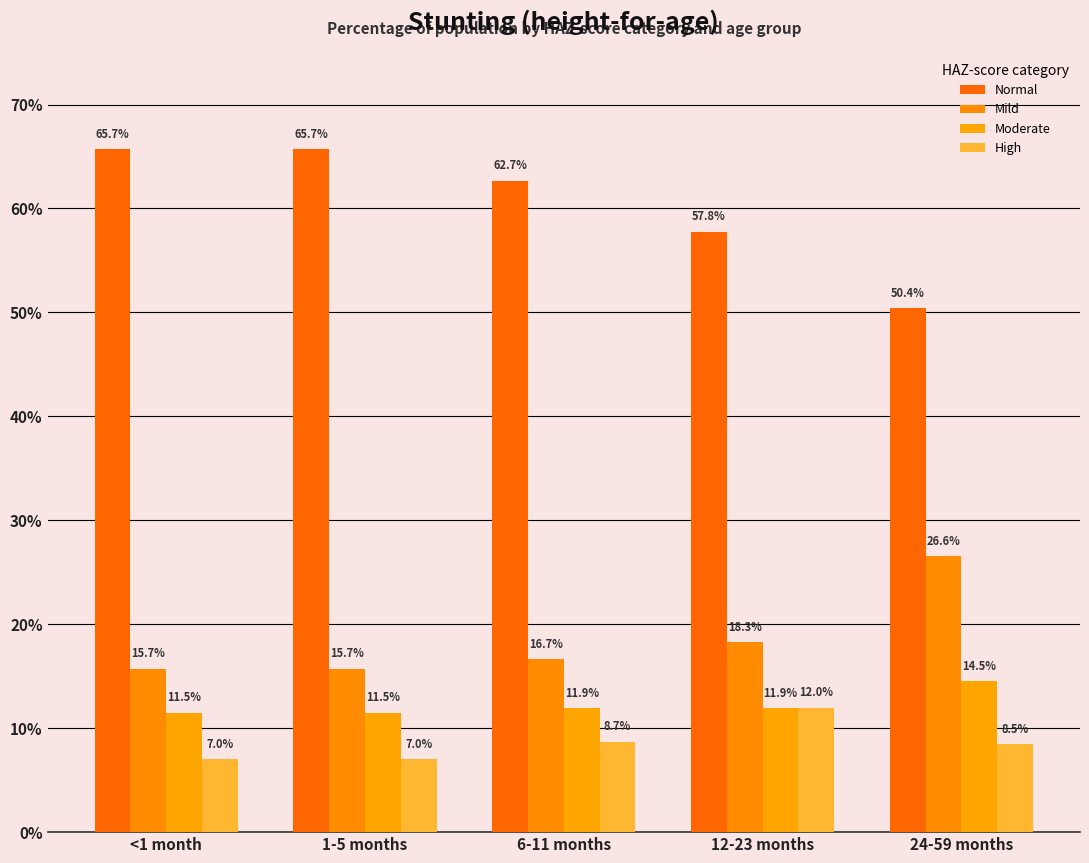

Does the chart contain stacked bars?

No